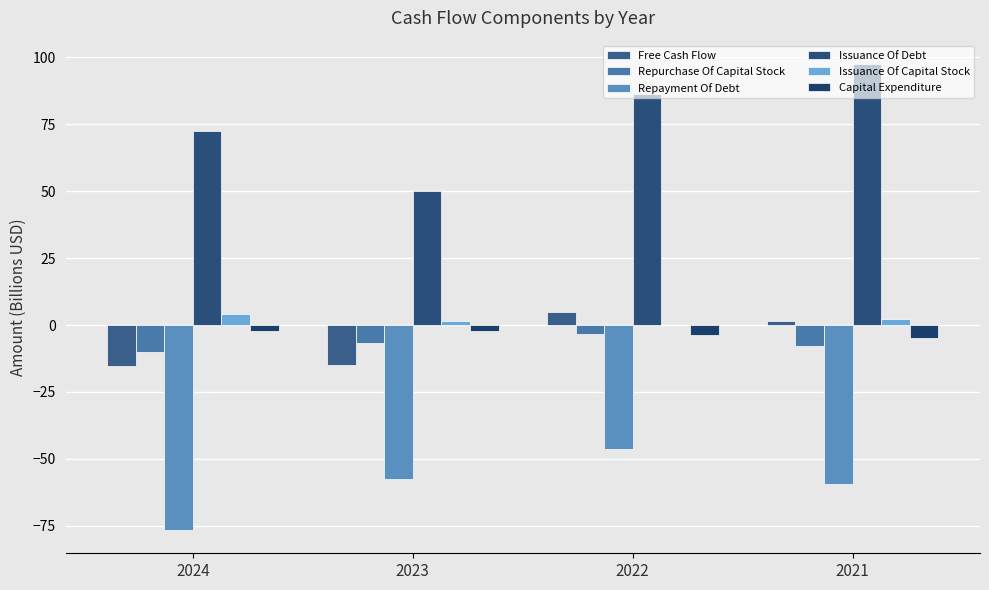

Which series has the largest range (max minus min)?

Issuance Of Debt